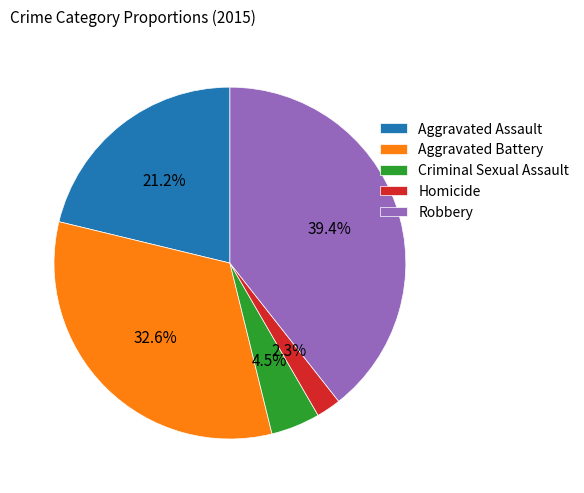

How much of the chart is everything except Robbery?

60.6%